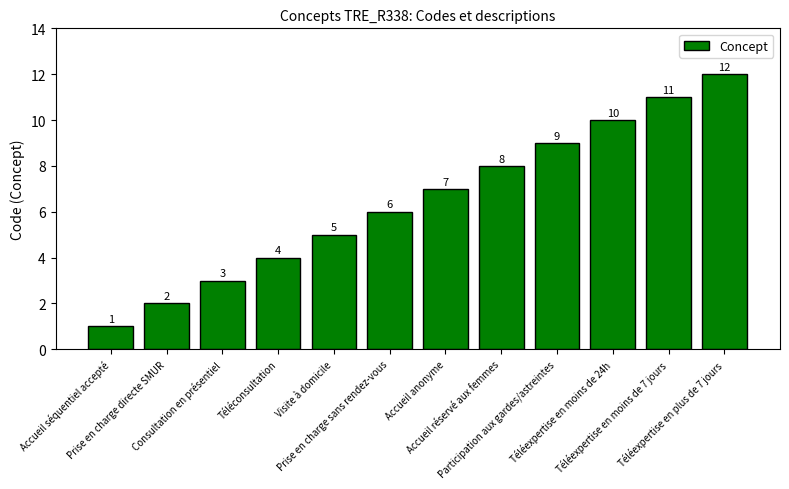

What is the sum of all values?

78